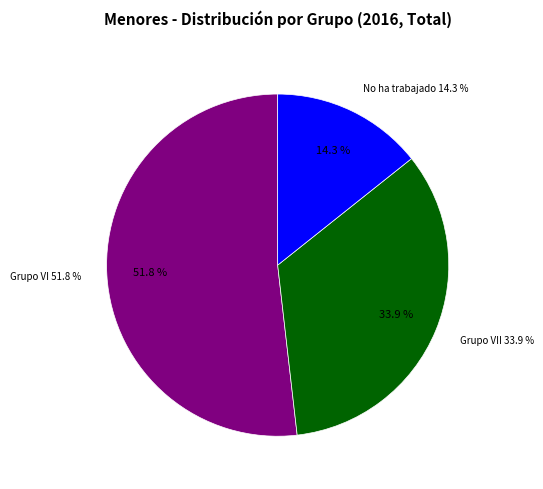

Combined, what portion of the pie is No ha trabajado and Grupo III?

14.3%